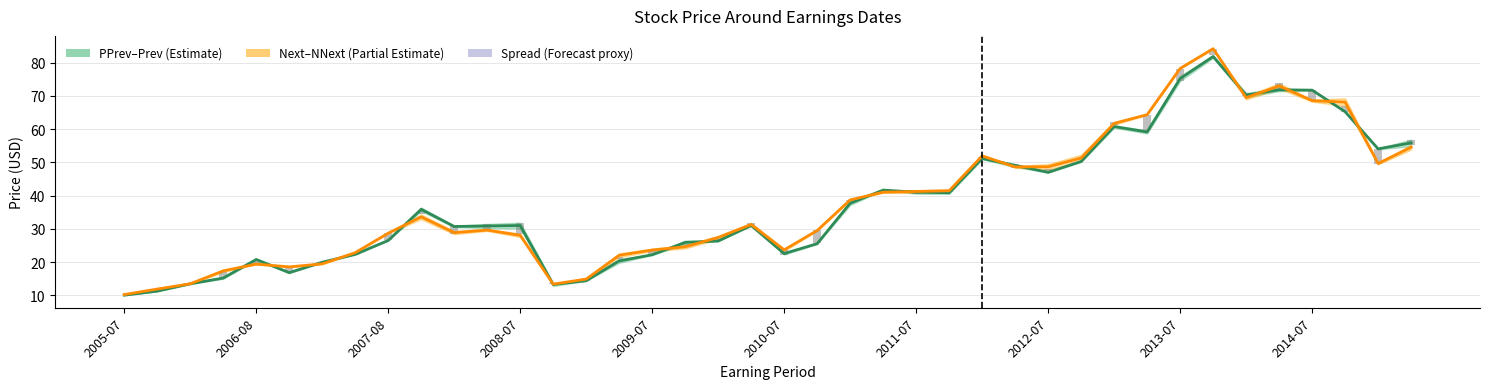

The PPrev/Prev Mid series shows 26.5 at 2011-07. True or false?

False